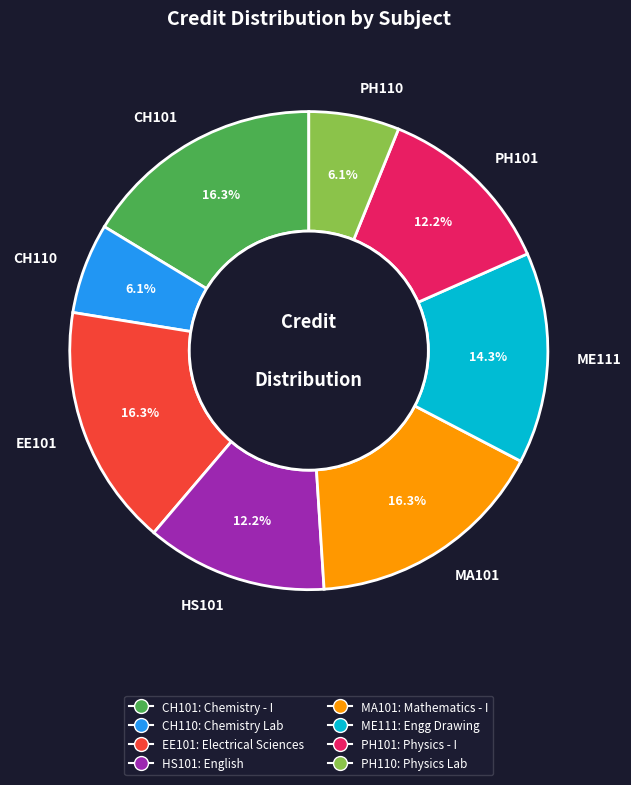

To the nearest percent, what percentage of the pie is ME111?

14%